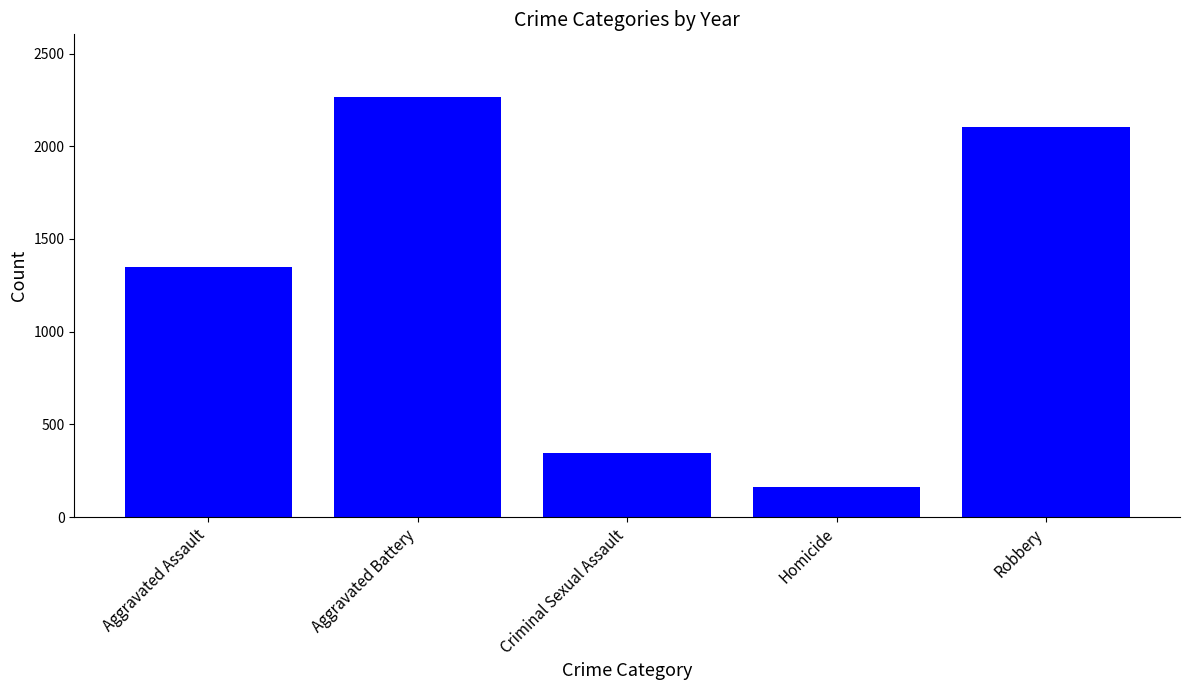

Reading left to right, extract all data points from this chart.

Aggravated Assault=1346	Aggravated Battery=2264	Criminal Sexual Assault=343	Homicide=162	Robbery=2102